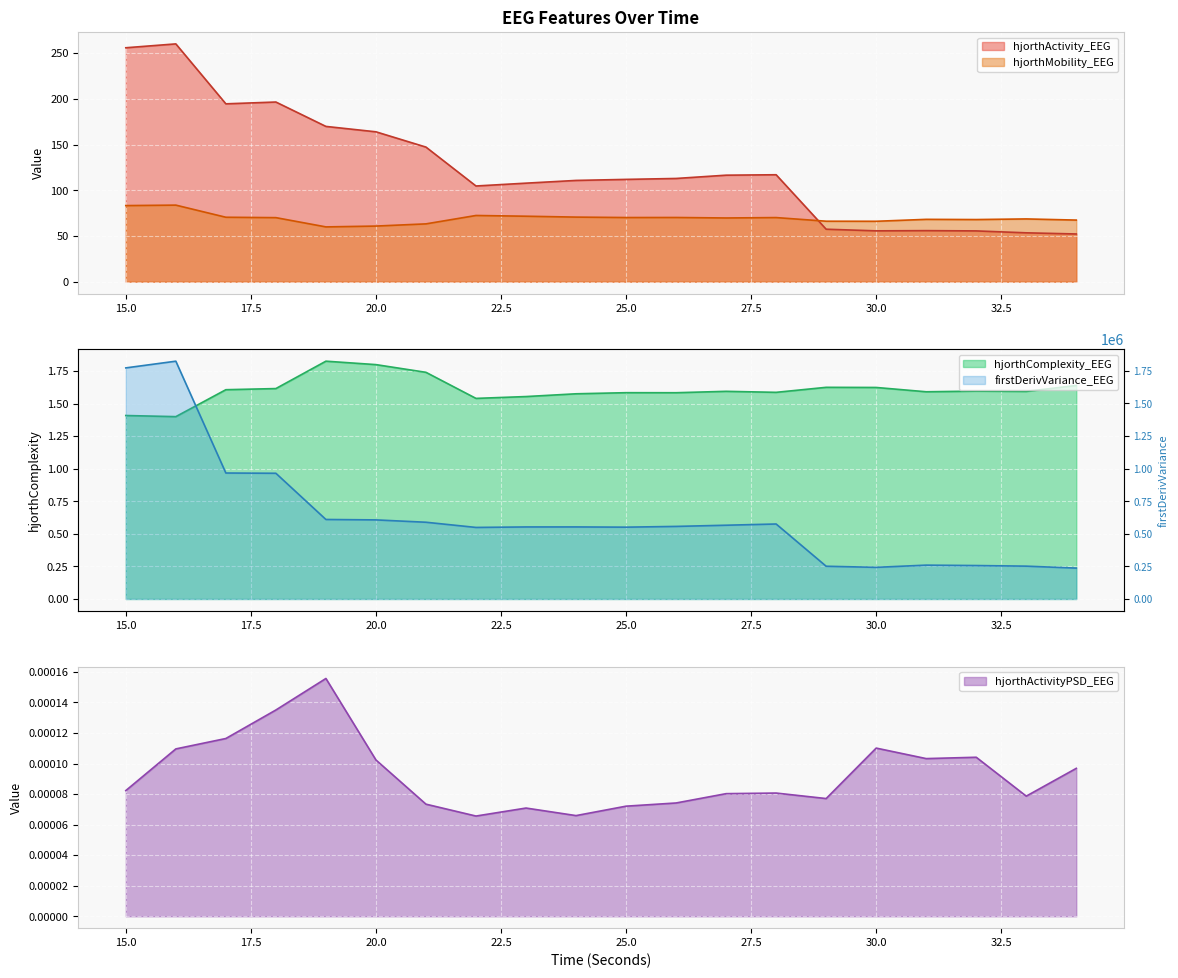

Where does the hjorthMobility_EEG series first go above 70?

15.0